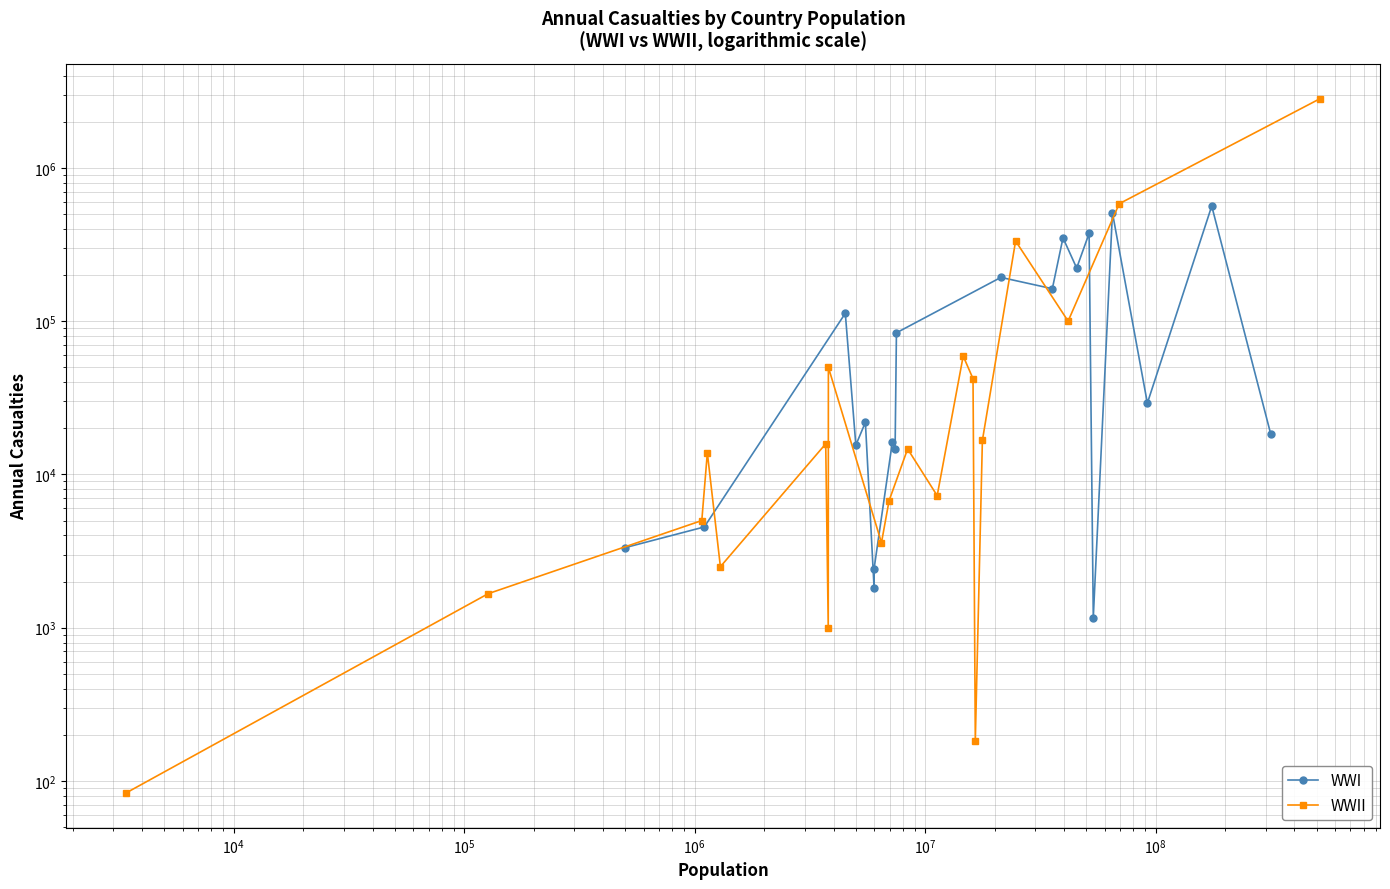

Between which two adjacent categories do WWII and WWI first intersect?

$\mathdefault{10^{6}}$ and $\mathdefault{10^{7}}$